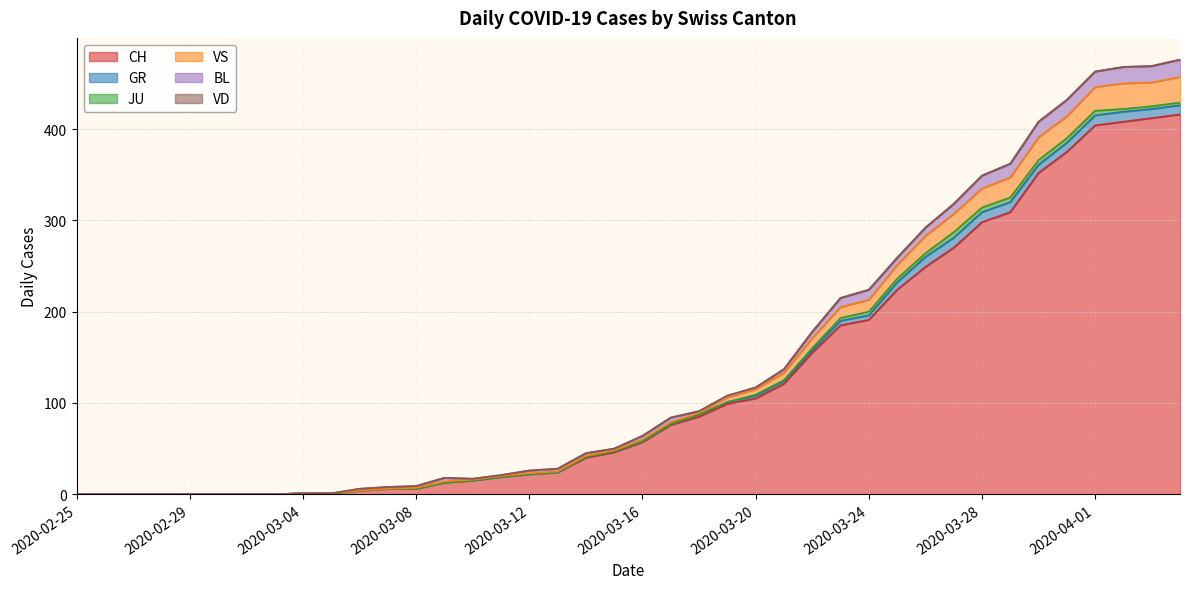

True or false: GR has more than 2 interior local peaks.

False